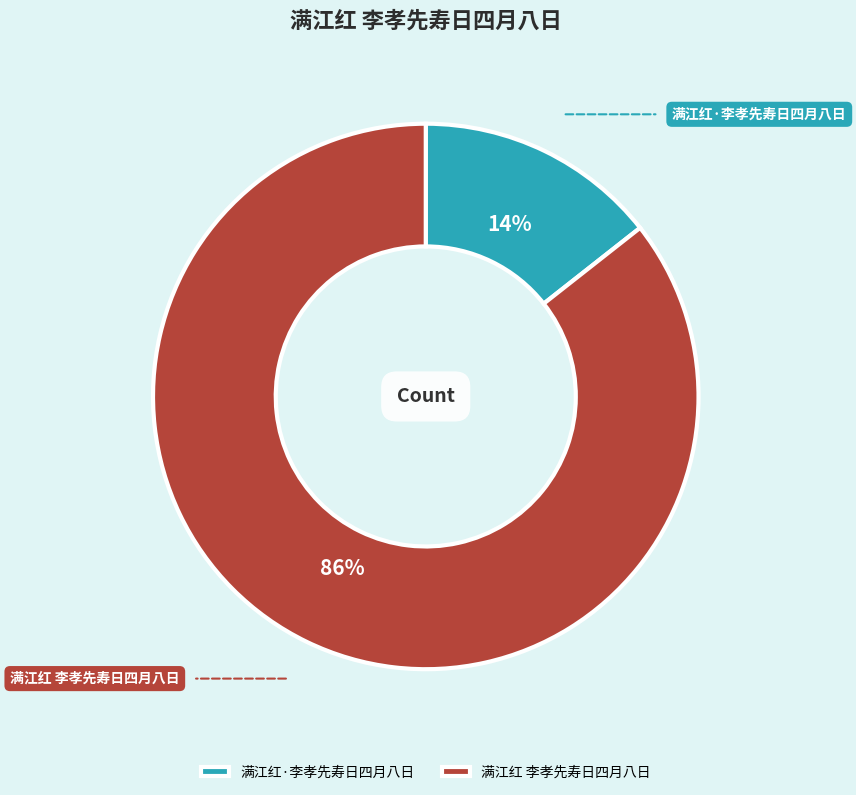

Between 满江红·李孝先寿日四月八日 and 满江红 李孝先寿日四月八日, which is larger?

满江红 李孝先寿日四月八日